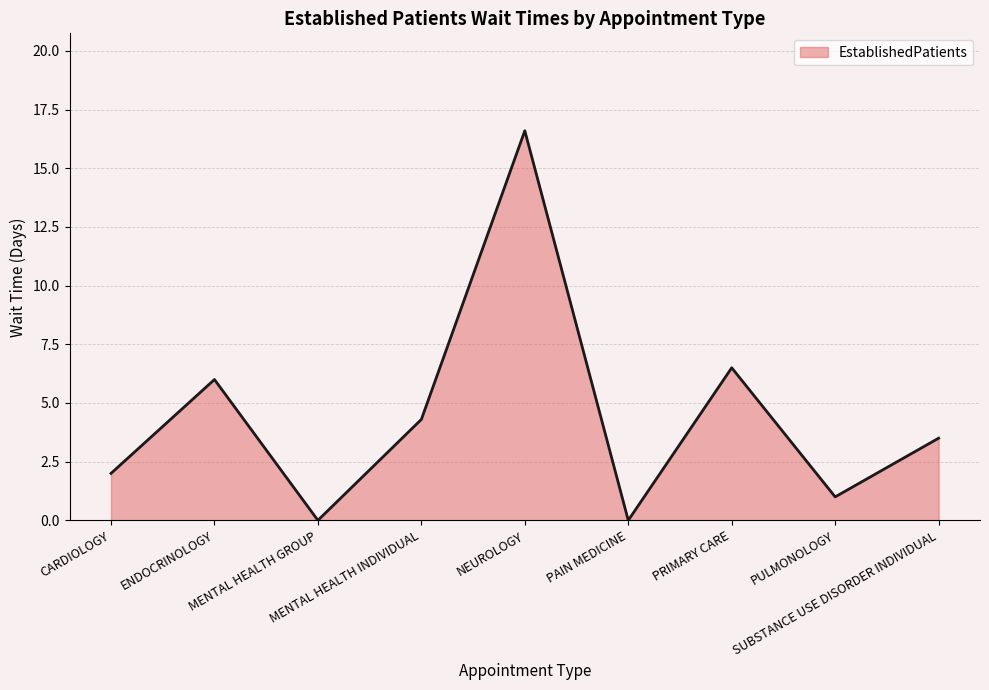

The chart shows a value of 10.7 at NEUROLOGY. True or false?

False